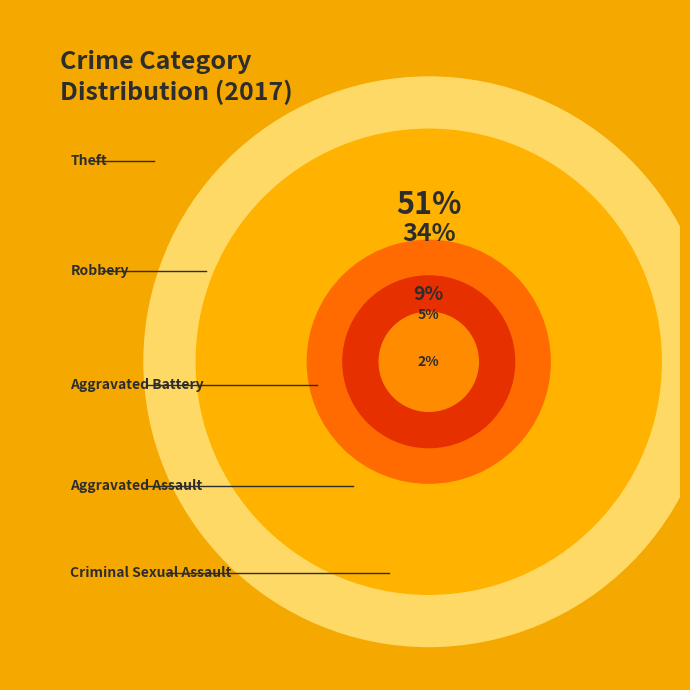

Does Robbery represent more than half of the total?

No